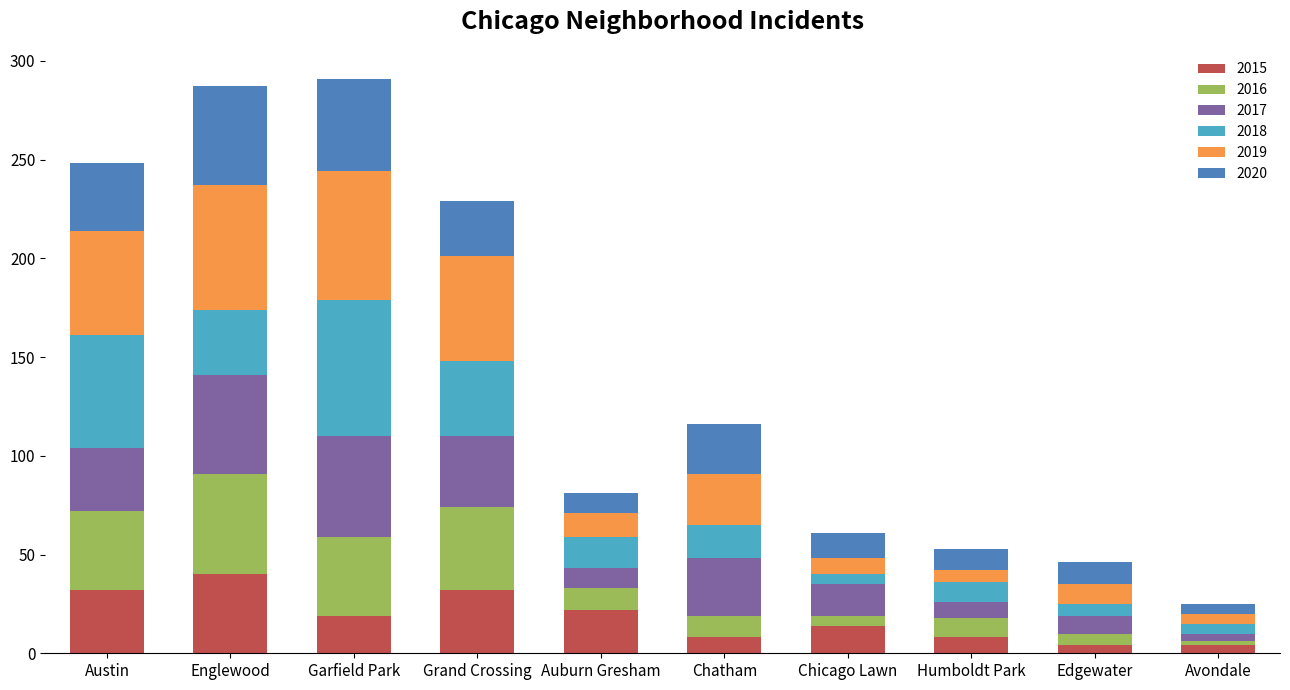

The value of 2015 at Garfield Park is 19. True or false?

True